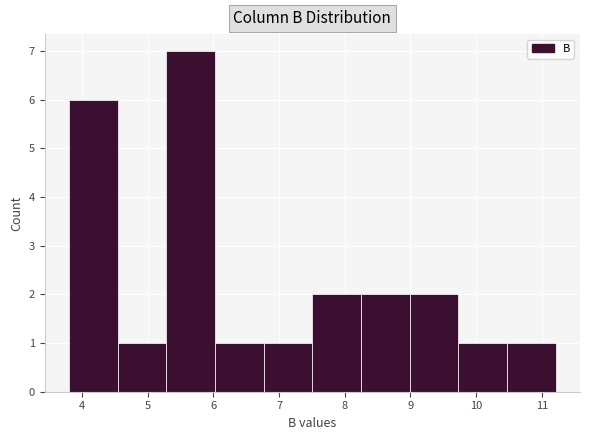

How tall is the bar that spans 10.5 to 11.2 on the x-axis? Neither the bar edges nor the heights are printed on the chart, so give them approximately, as read against the axes.

1